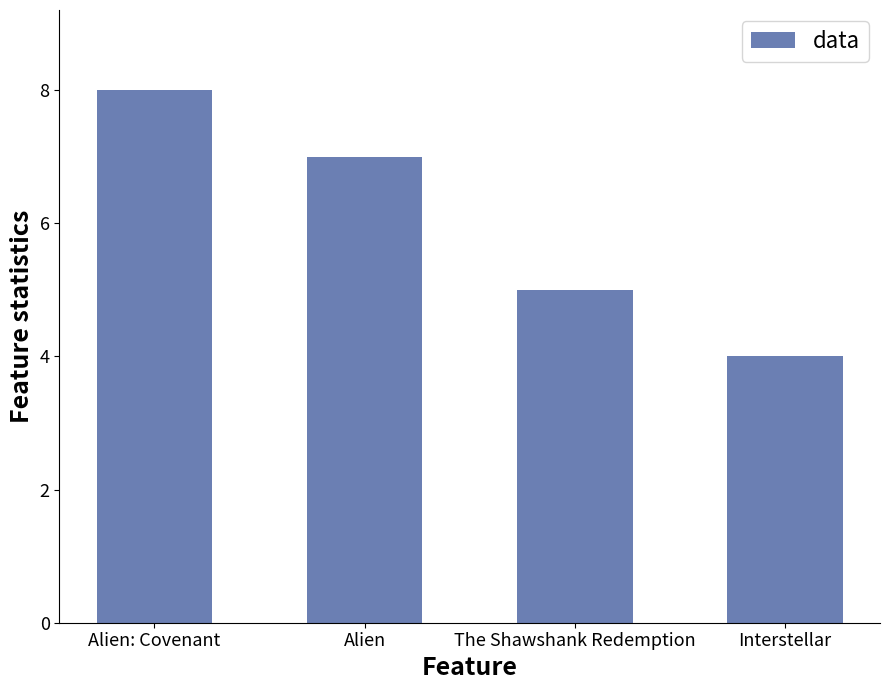

What is the difference between the maximum and minimum values?

4